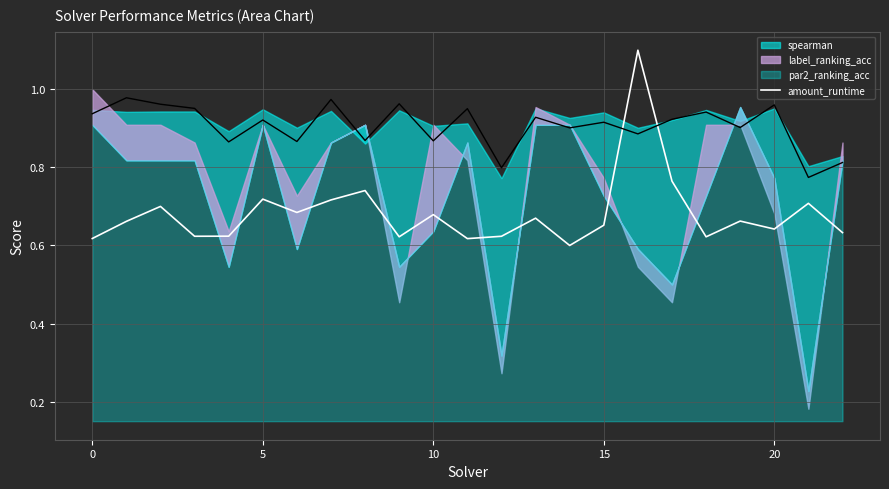

What is the difference between the maximum and minimum values?

0.5